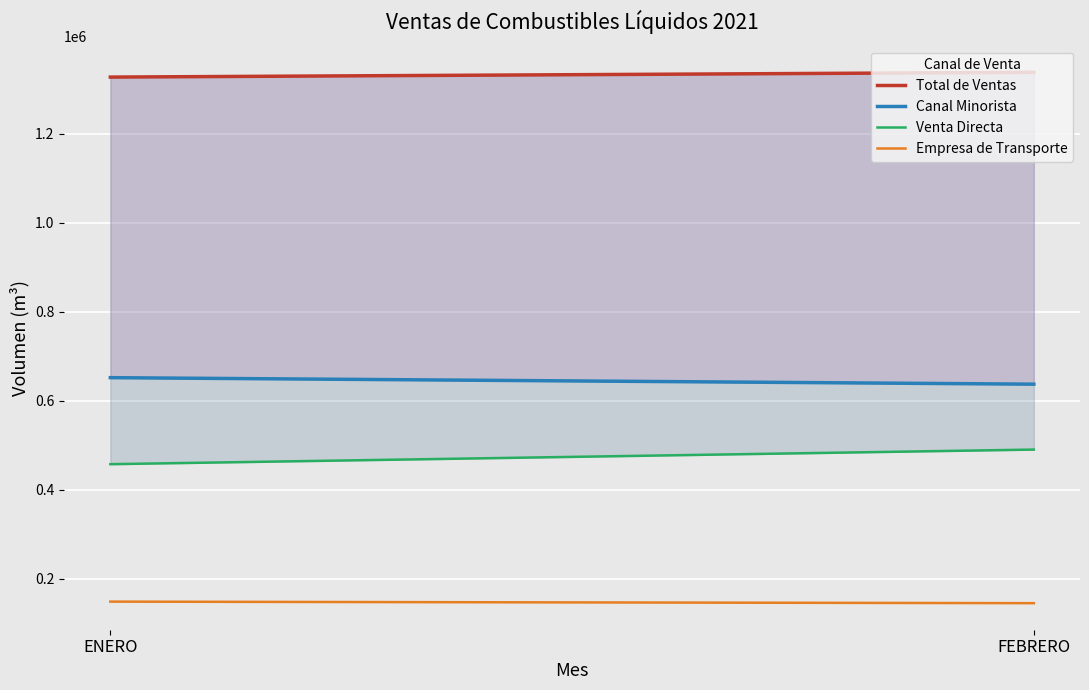

Rank the categories by Venta Directa value from lowest to highest.

ENERO, FEBRERO